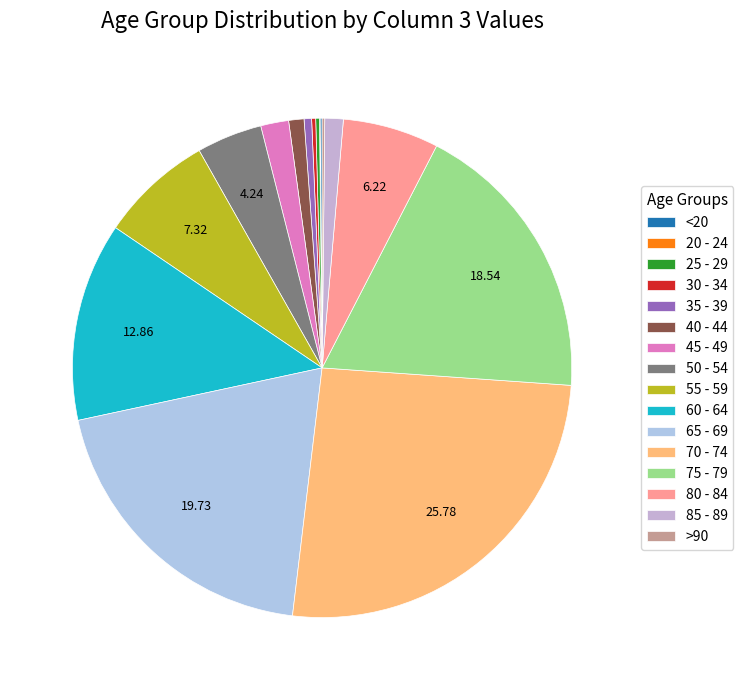

To the nearest percent, what is the combined percentage of 65 - 69 and 50 - 54?

24%